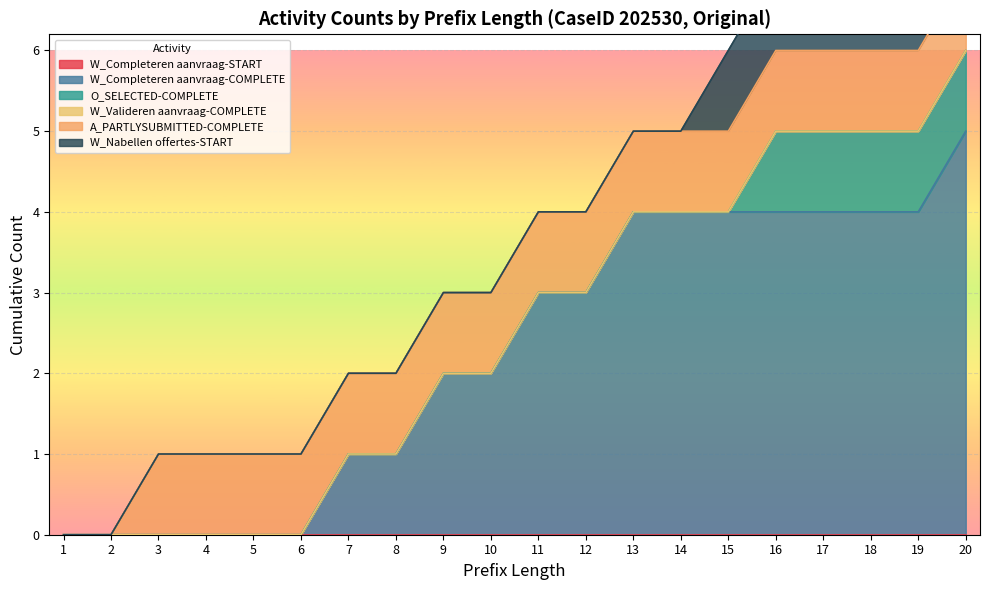

Which has a higher value, 1 or 17?

1